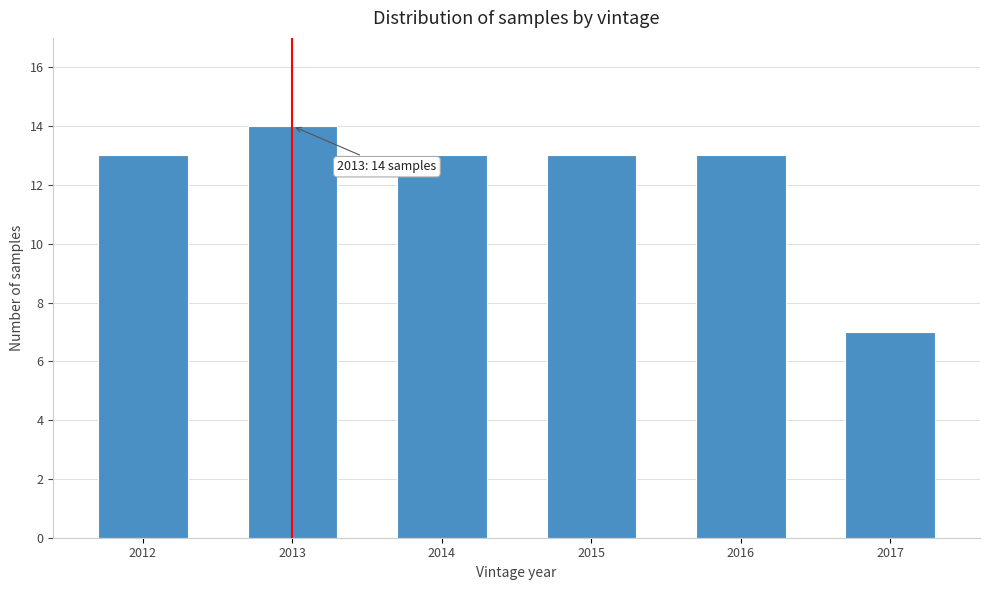

Reading right to left, what are all the values shown in this chart?

2017=7	2016=13	2015=13	2014=13	2013=14	2012=13